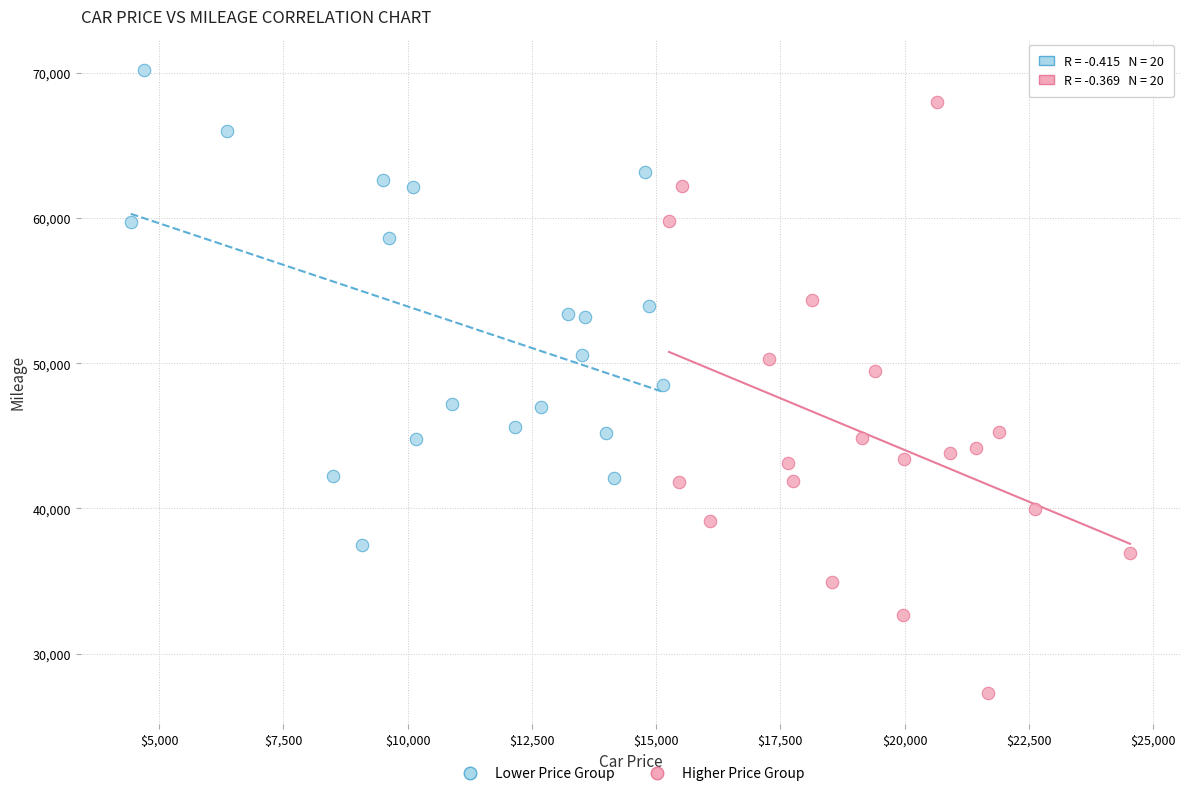

Which series has the widest spread of Y values?

Higher Price Group